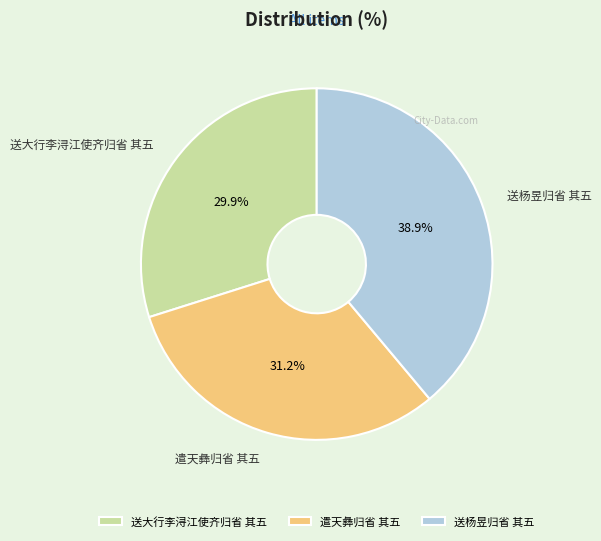

To the nearest percent, what portion does 遣天彝归省 其五 represent?

31%